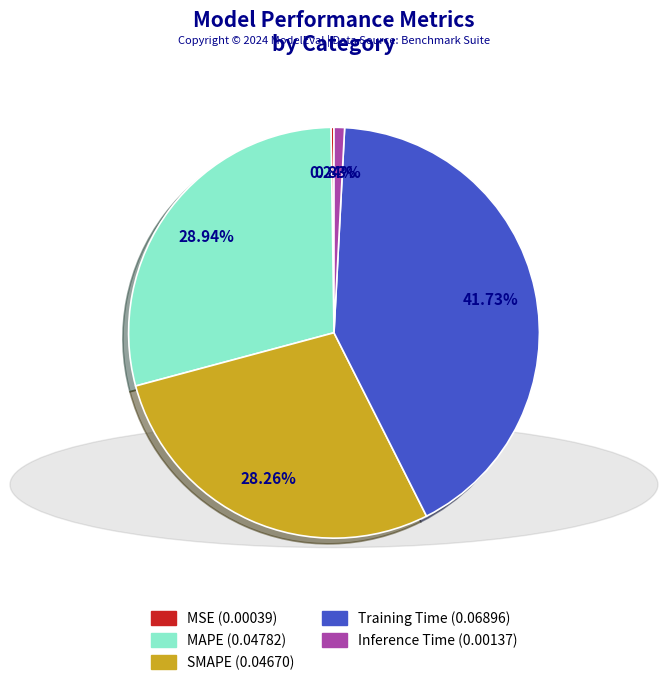

To the nearest percent, what percentage of the pie is Training Time?

42%